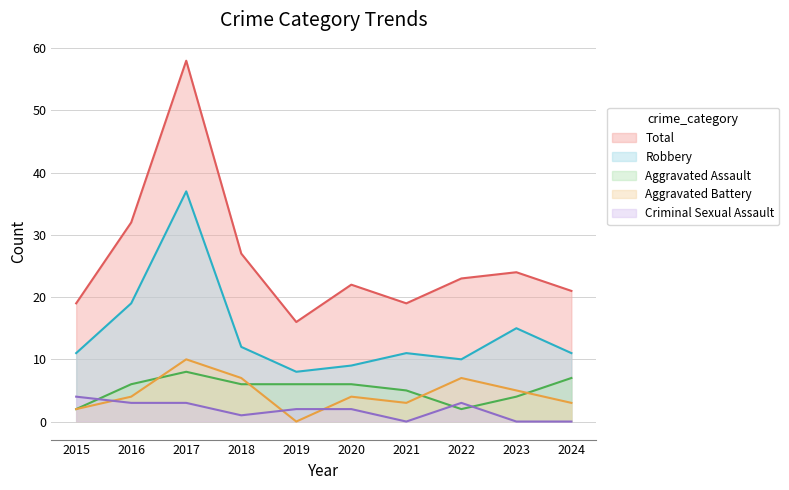

At which label is Aggravated Assault closest to 5?

2021